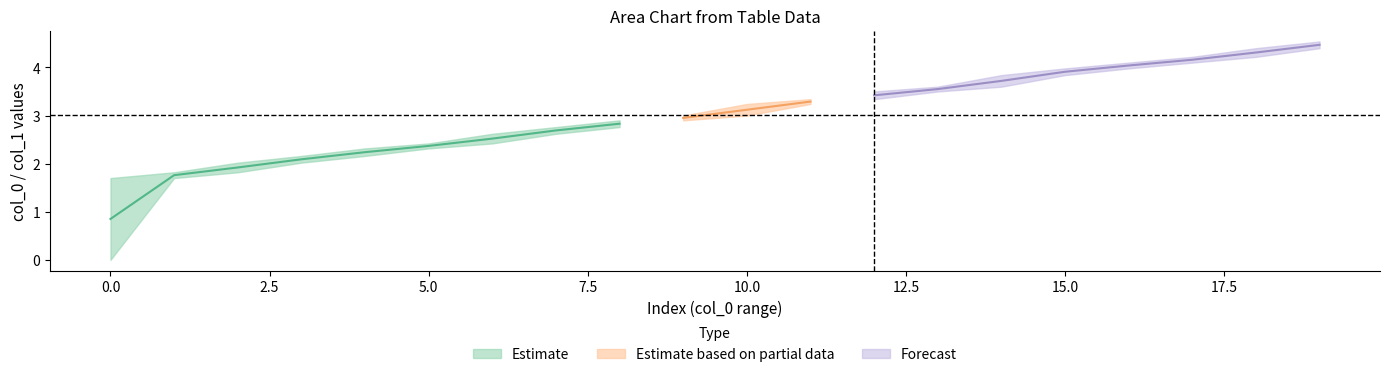

Rank the categories by col_1 value from highest to lowest.

19, 18, 17, 16, 15, 14, 13, 12, 11, 10, 9, 8, 7, 6, 5, 4, 3, 2, 1, 0